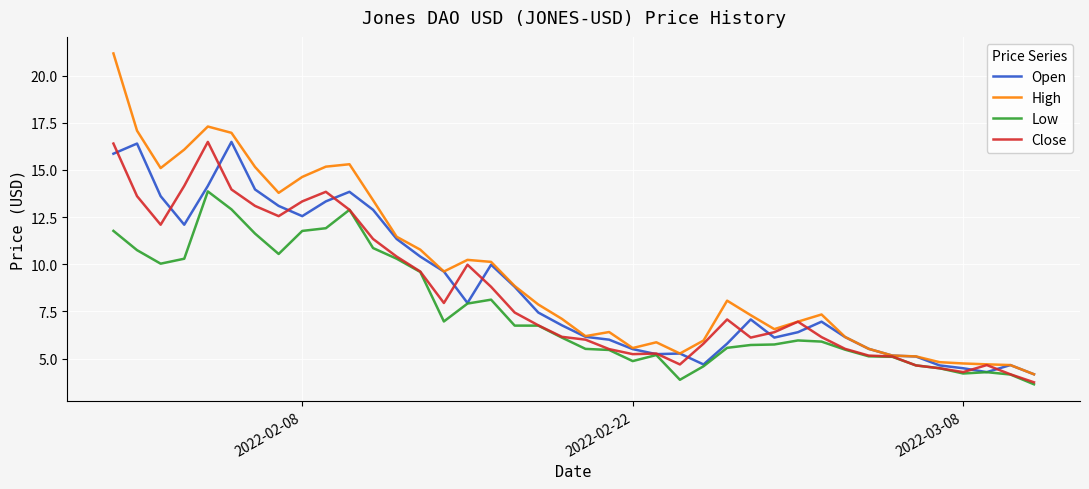

What is the lowest value of the Low series?

3.6